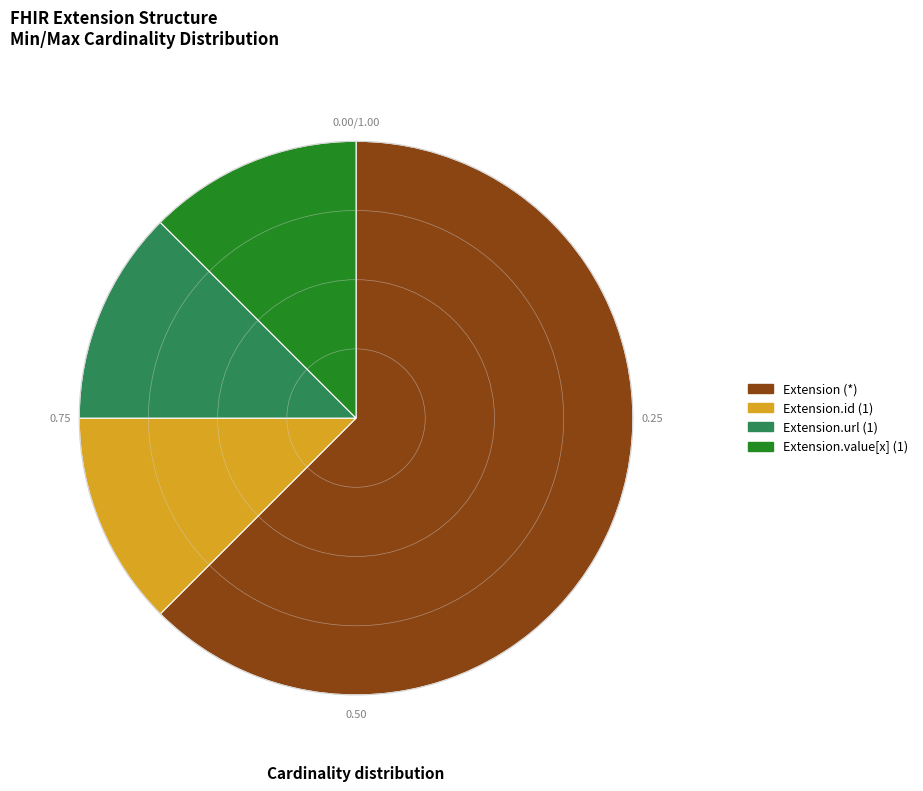

Is there any slice that represents more than half of the pie?

Yes